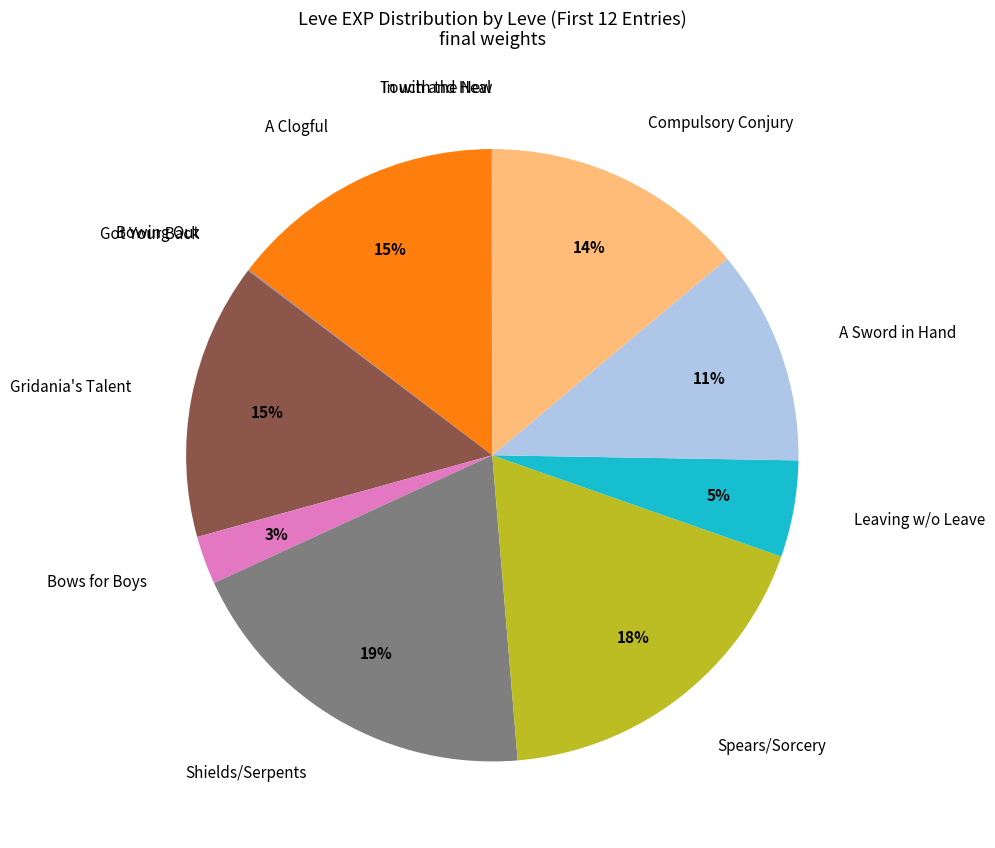

Does any single category account for the majority?

No